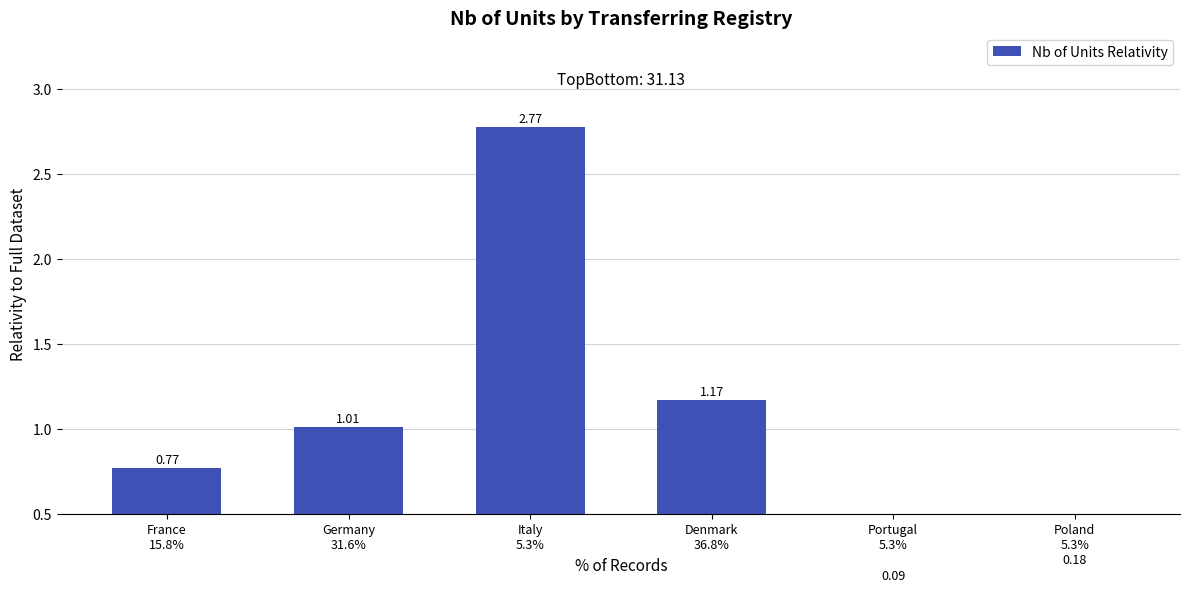

Which category has the highest value across all series?

Italy
5.3%